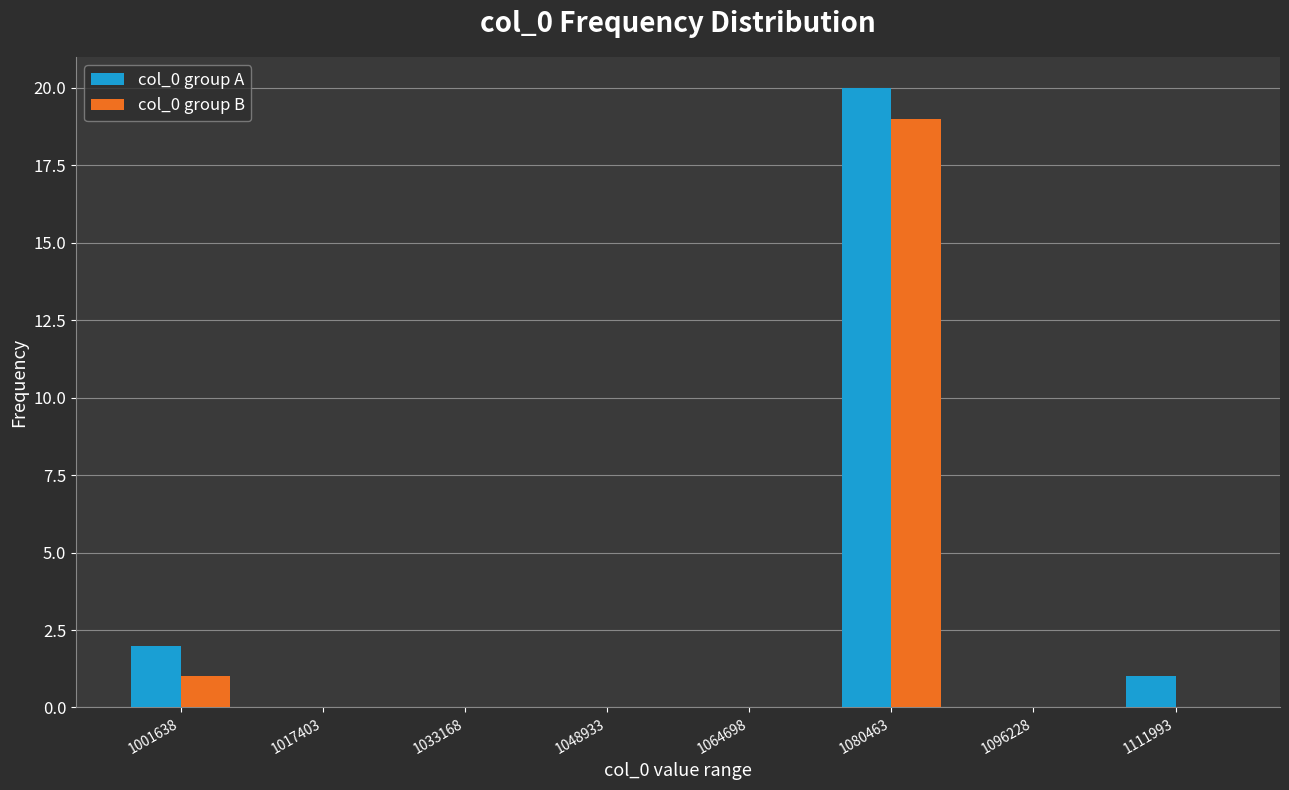

Reading left to right, transcribe all the data shown in this chart.

col_0 group A: 1001638=2	1017403=0	1033168=0	1048933=0	1064698=0	1080463=20	1096228=0	1111993=1
col_0 group B: 1001638=1	1017403=0	1033168=0	1048933=0	1064698=0	1080463=19	1096228=0	1111993=0